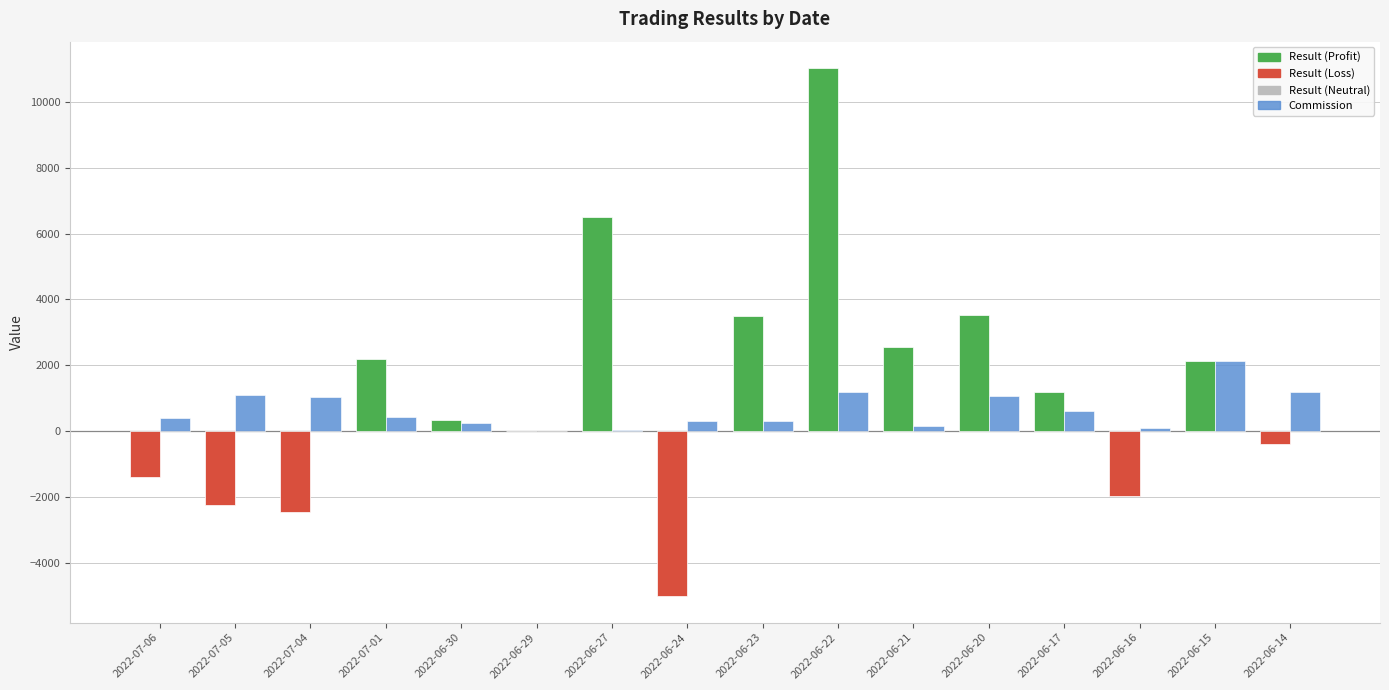

What is the total value across all series at 2022-07-01?

2610.0